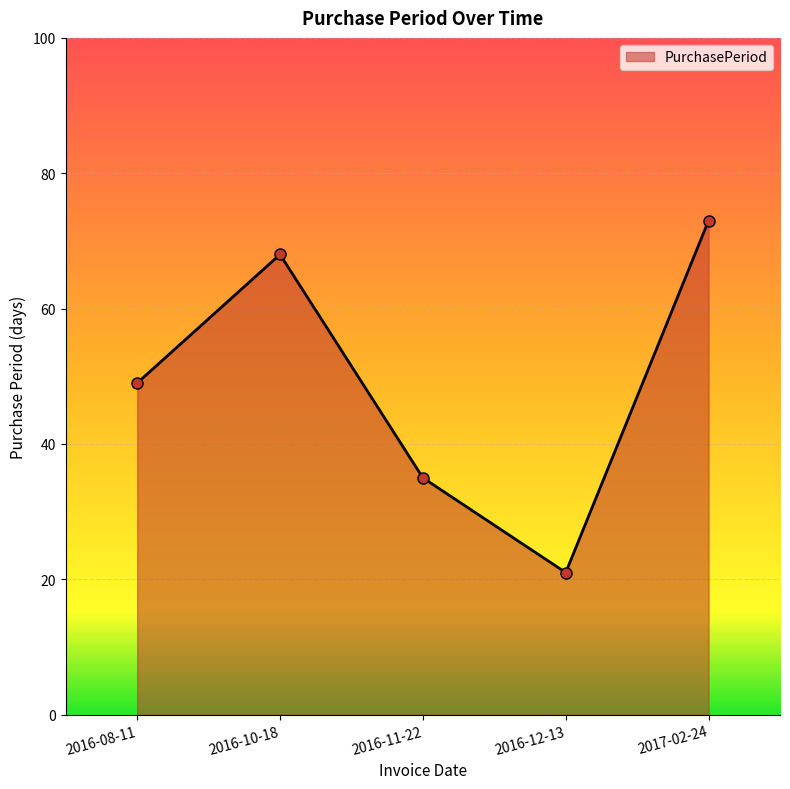

How many interior local peaks (higher than both neighbors) does the data have?

1